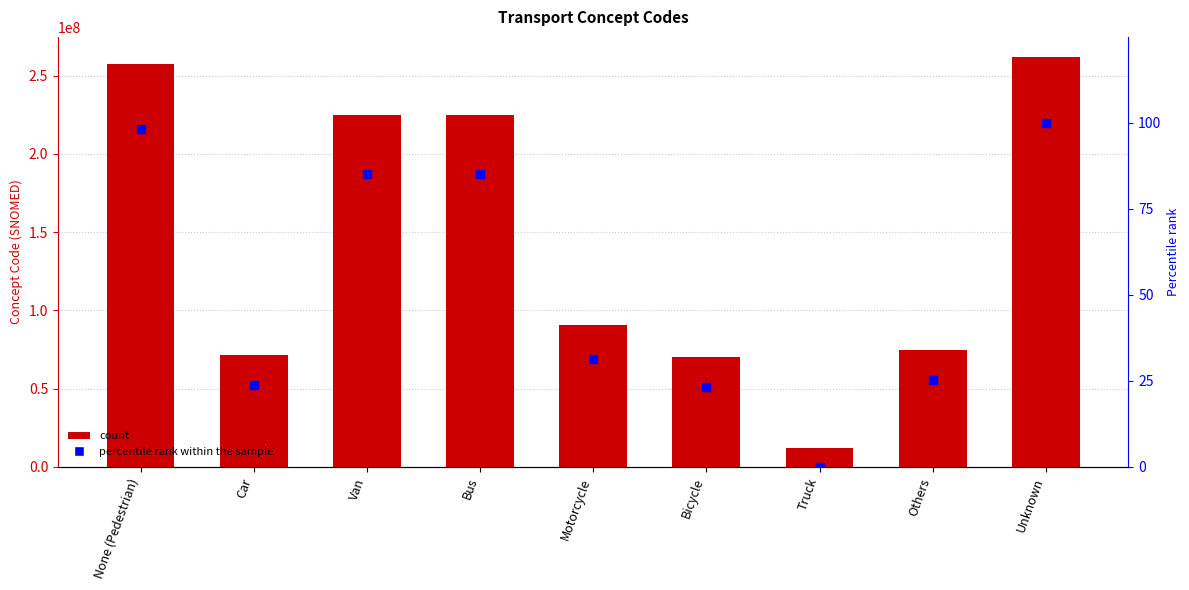

Which series has the widest spread of Y values?

Concept